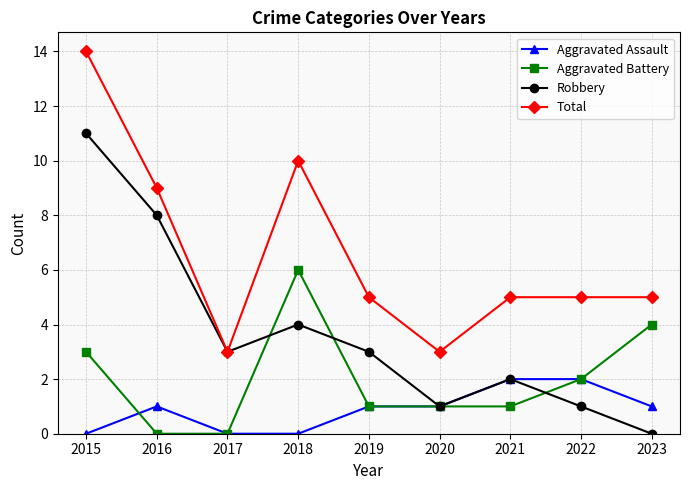

How many Aggravated Assault values are between 0 and 1?

7